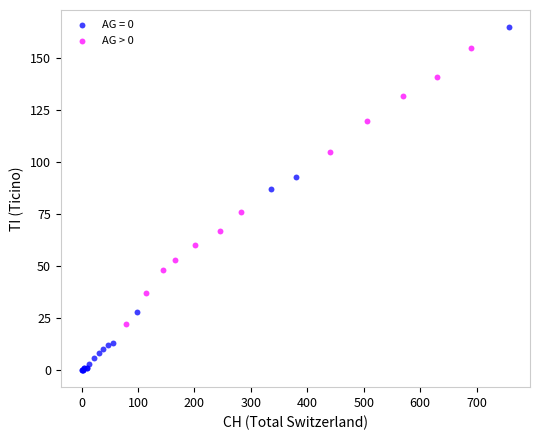

Which series reaches the minimum Y coordinate?

AG = 0